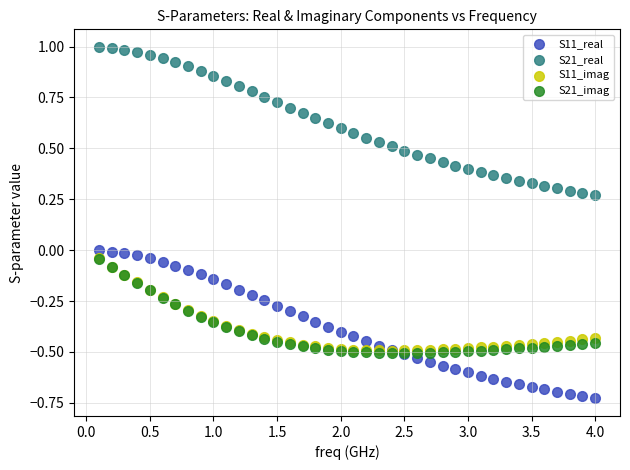

Which series reaches the minimum Y coordinate?

S11_real